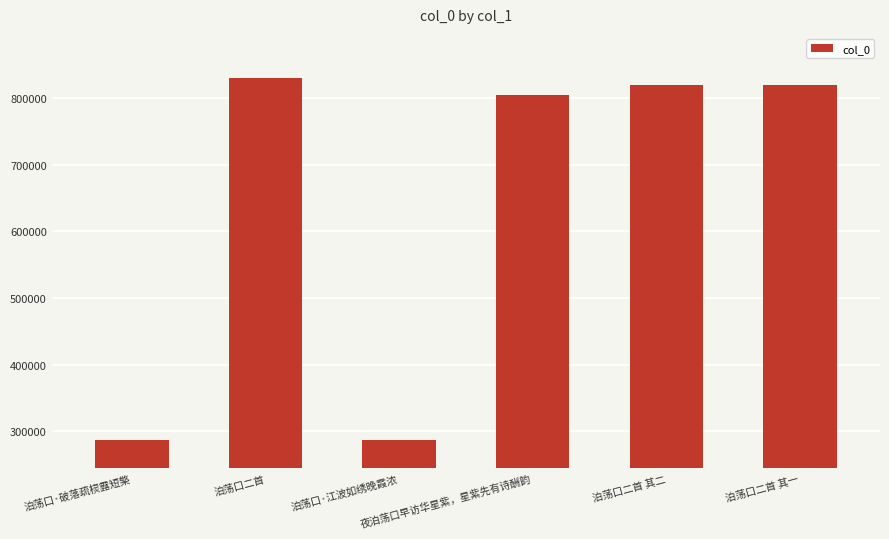

What is the minimum value shown in the chart?

287362